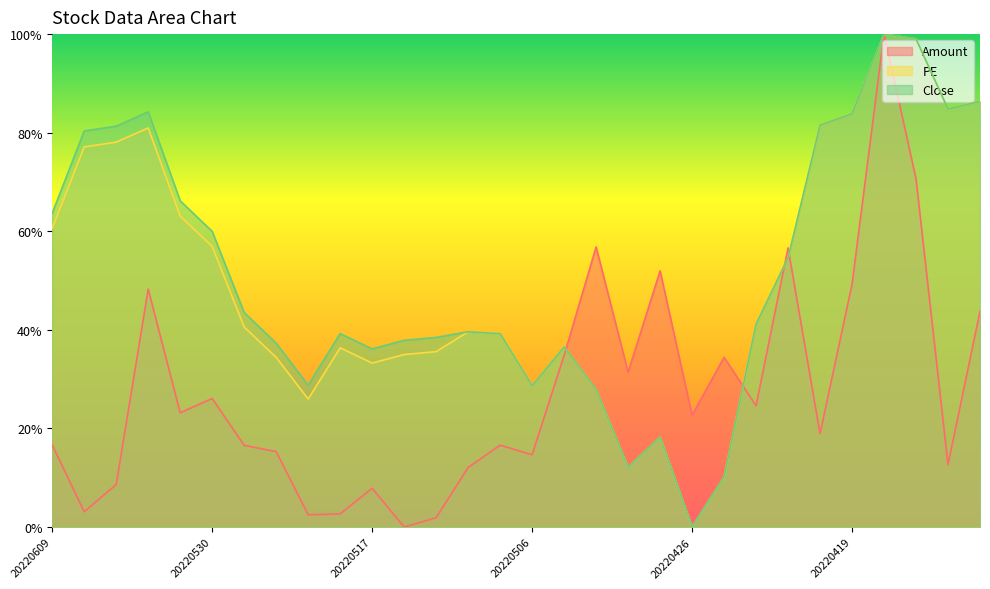

Which series has the largest range (max minus min)?

Amount